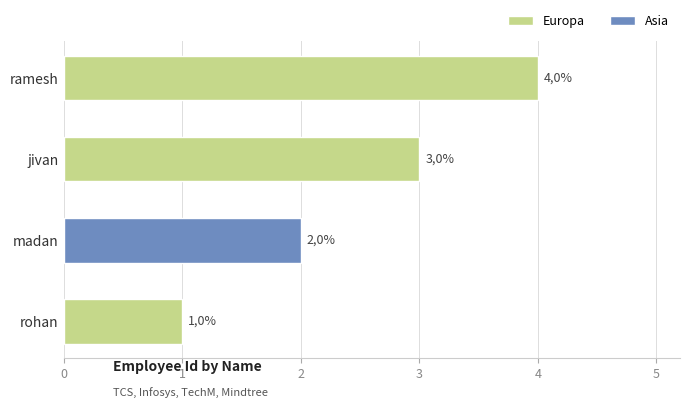

How many bars are there in total?

4